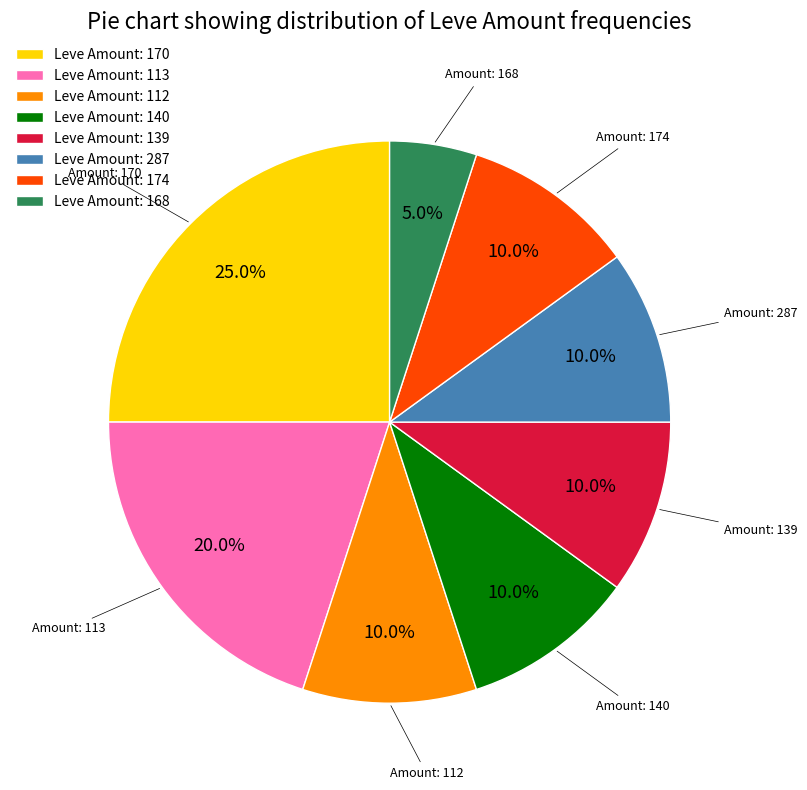

What percentage is NOT represented by Leve Amount: 174?

90.0%